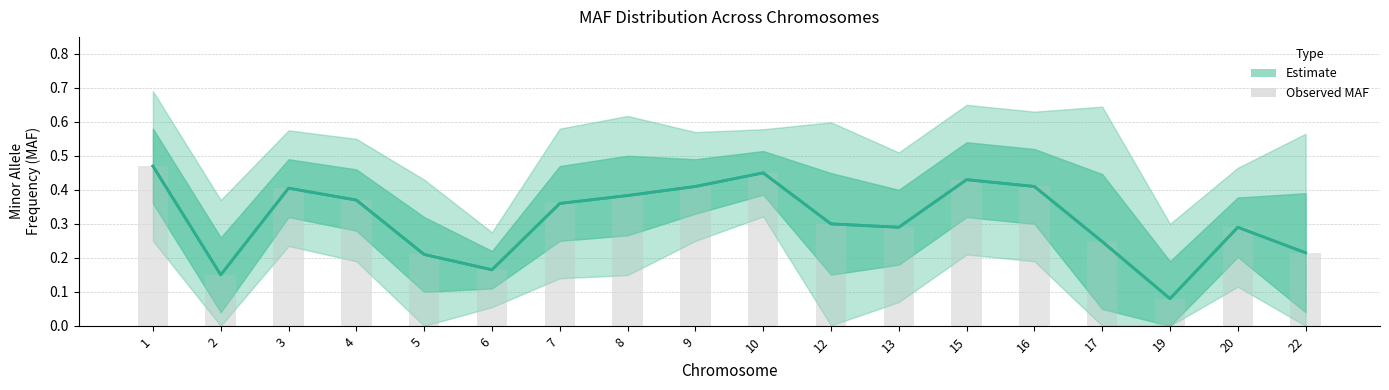

Rank the categories by value from lowest to highest.

19, 2, 6, 5, 22, 17, 13, 20, 12, 7, 4, 8, 3, 16, 9, 15, 10, 1